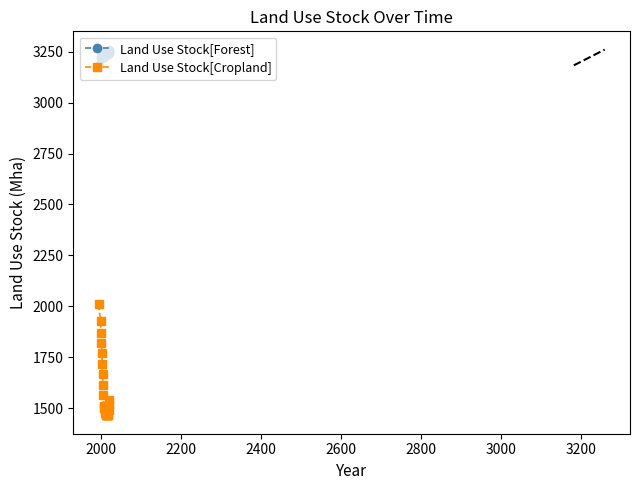

What is the lowest value of the Land Use Stock[Cropland] series?

1464.4